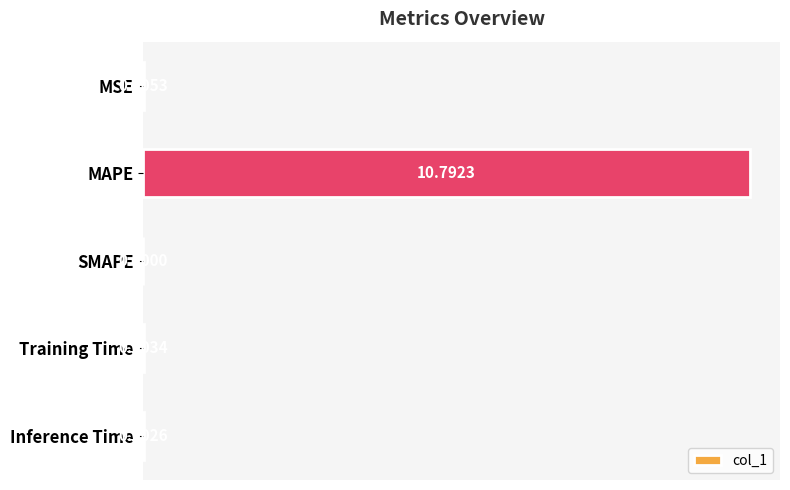

What is the sum of all values?

10.8